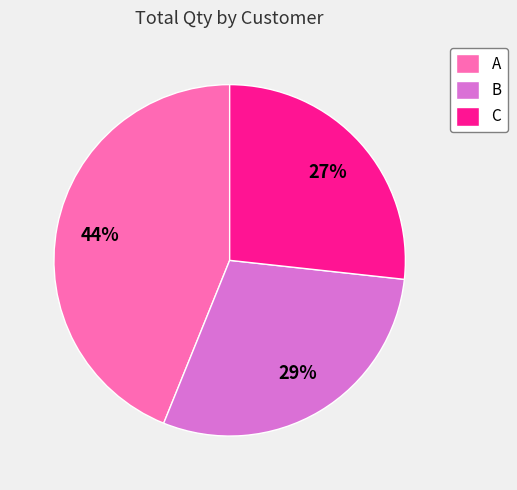

To the nearest percent, what percentage of the pie is C?

27%